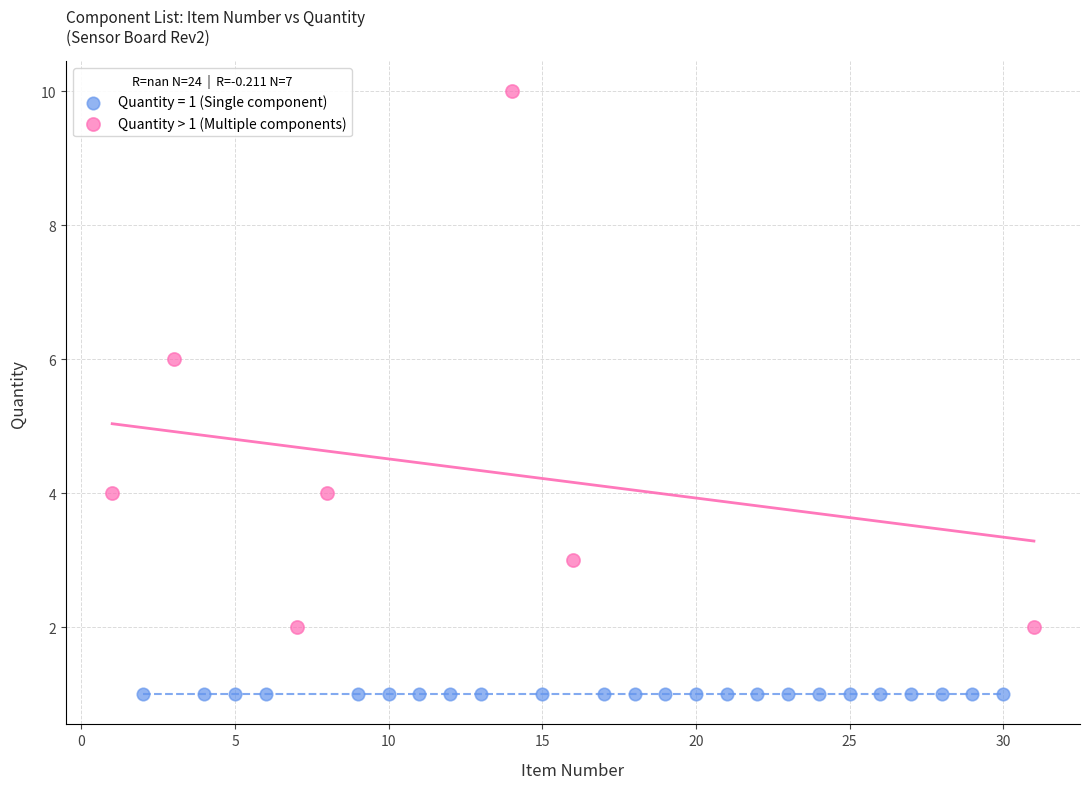

Which series contains the lowest Y value?

Quantity = 1 (Single component)